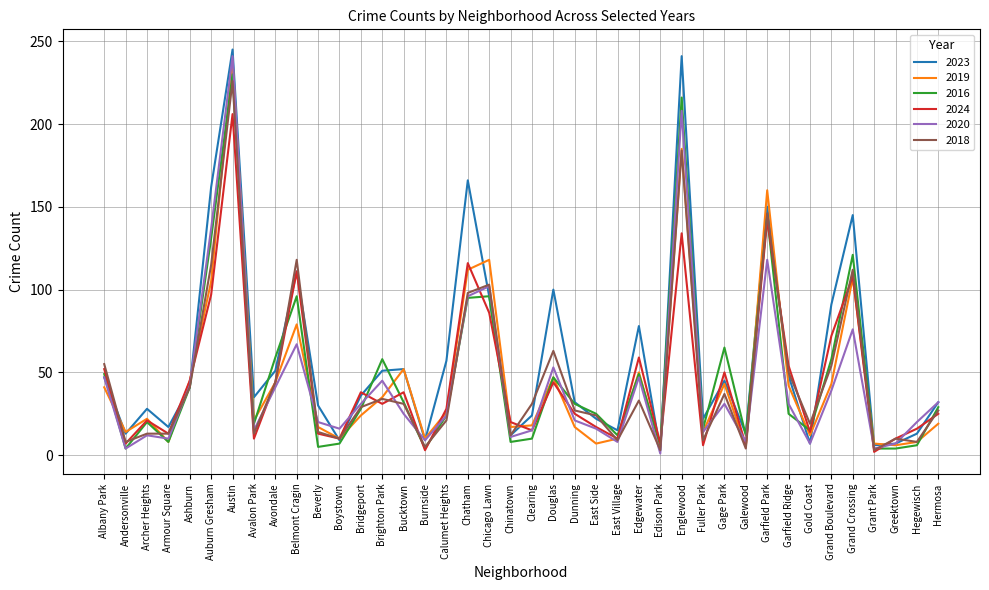

What position from the left is Grand Boulevard?

35